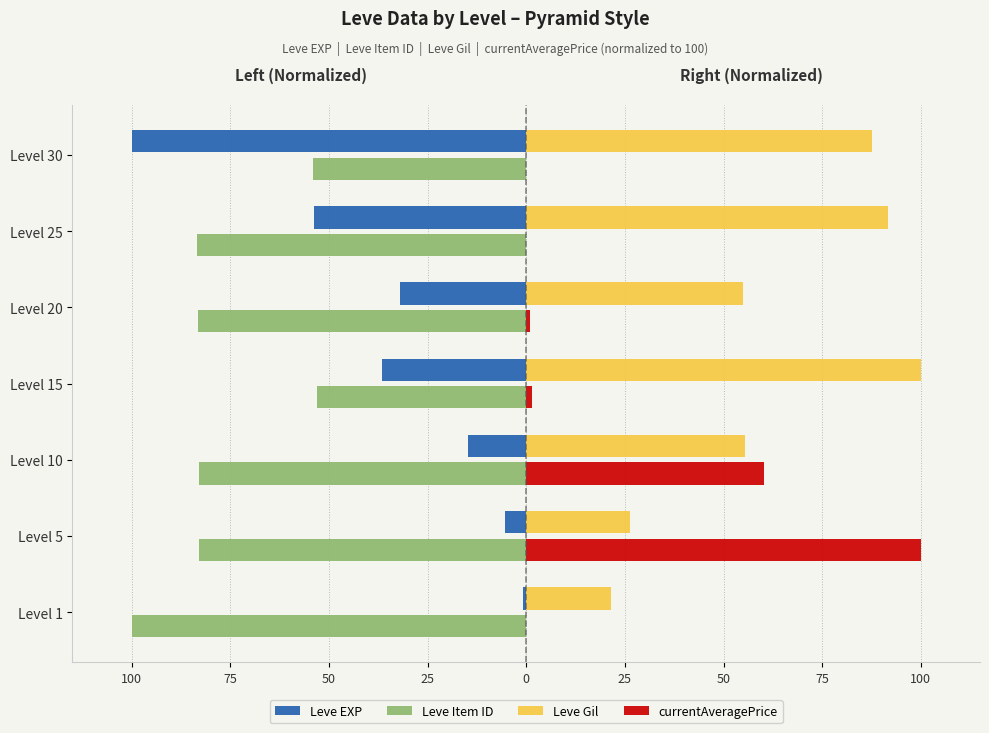

What are all the series names shown in the legend?

Leve EXP, Leve Item ID, Leve Gil, currentAveragePrice